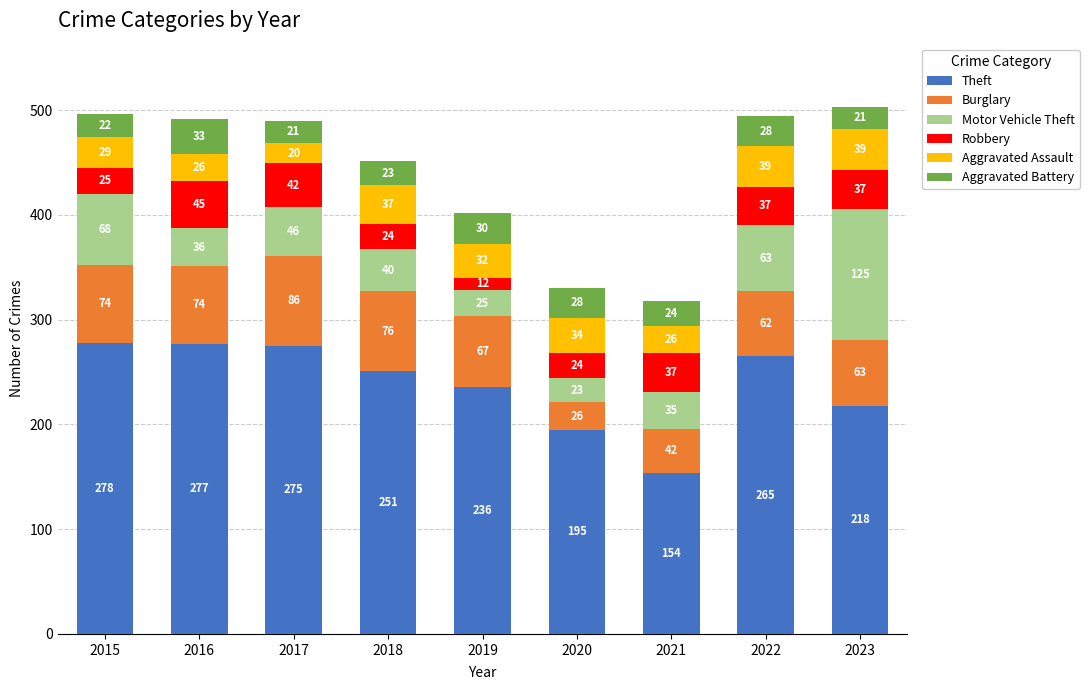

What is the lowest value of the Theft series?

154